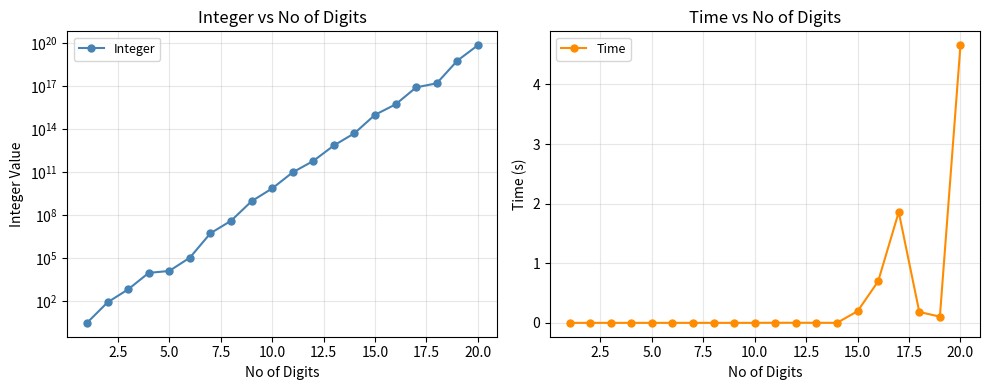

What is the maximum value for Time?

4.7